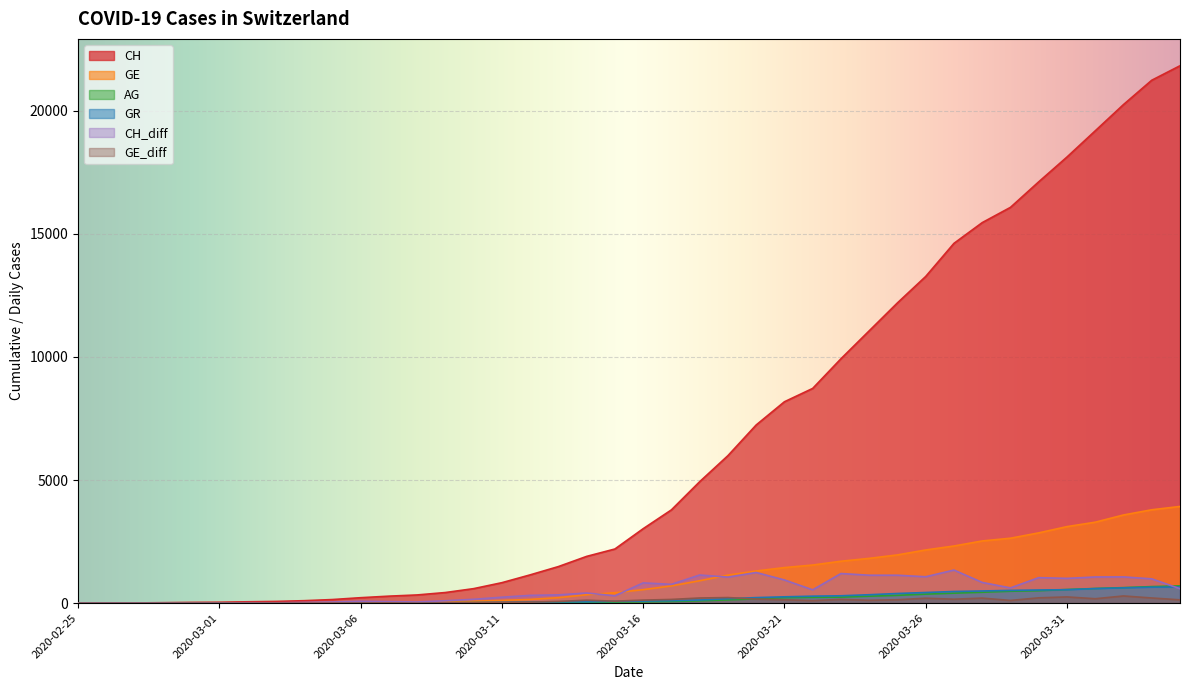

Which series has the largest total across all categories?

CH